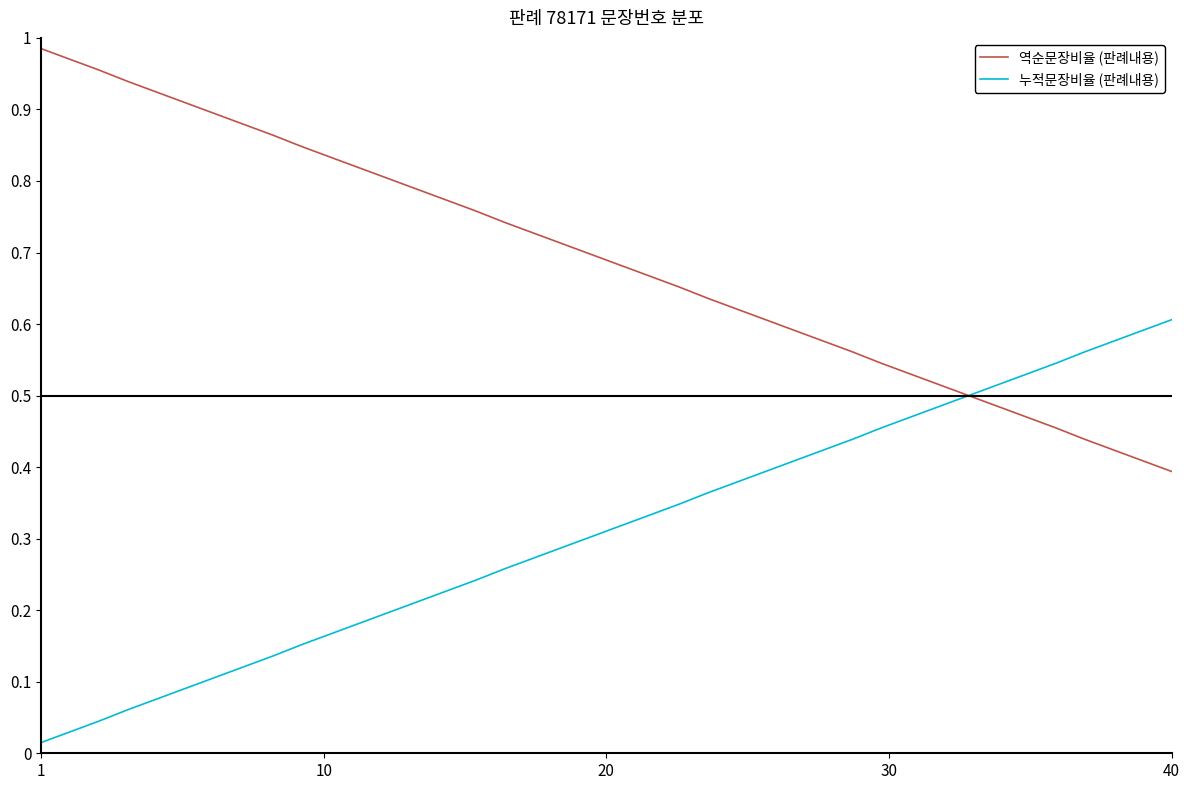

Is this an area chart (filled region under the line)?

No